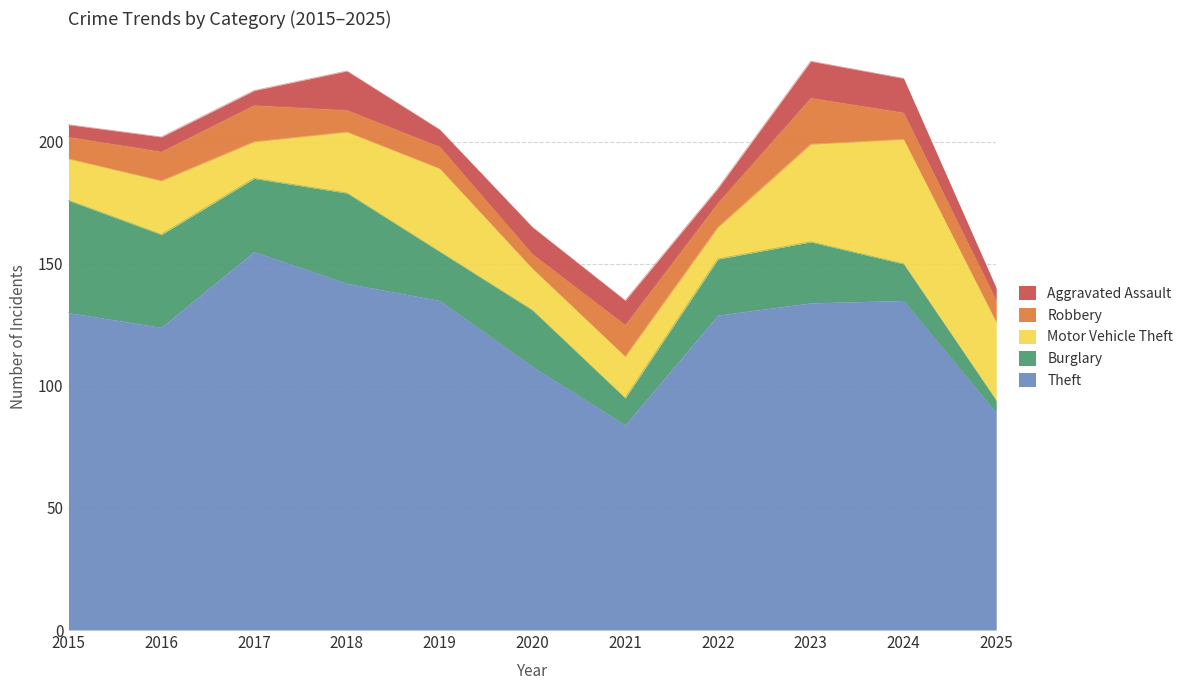

What are all the series names shown in the legend?

Aggravated Assault, Robbery, Motor Vehicle Theft, Burglary, Theft